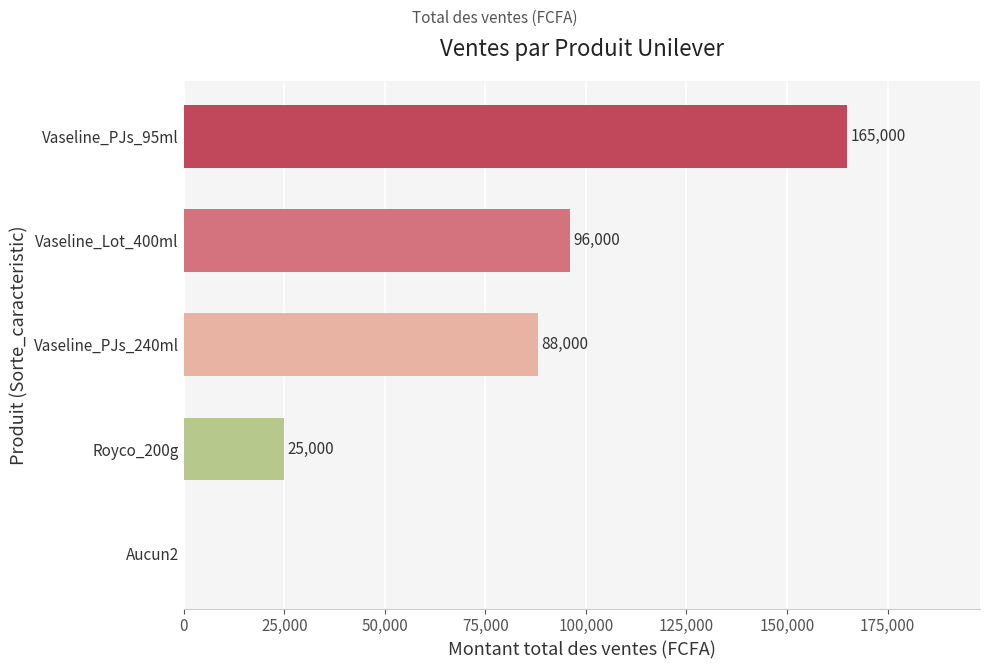

Reading top to bottom, what are all the values shown in this chart?

Vaseline_PJs_95ml=165000	Vaseline_Lot_400ml=96000	Vaseline_PJs_240ml=88000	Royco_200g=25000	Aucun2=0